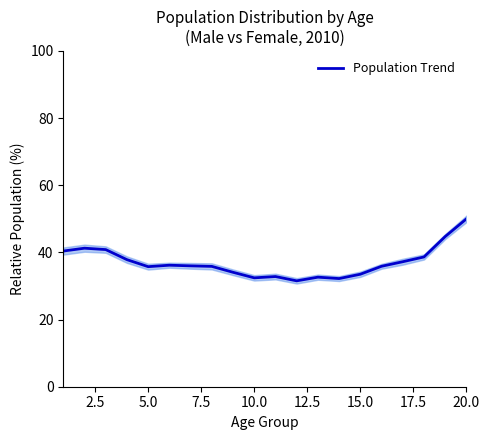

True or false: Population Trend has a value of 56.0 at 5.0.

False